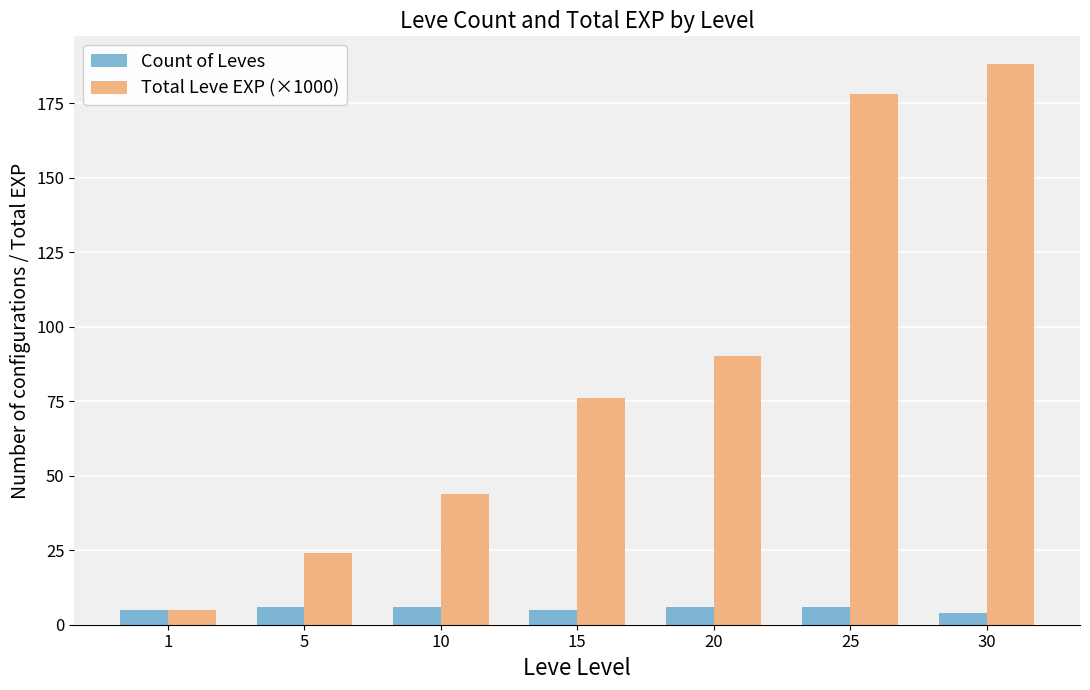

Rank the series by their maximum value, from highest to lowest.

Total Leve EXP (×1000), Count of Leves